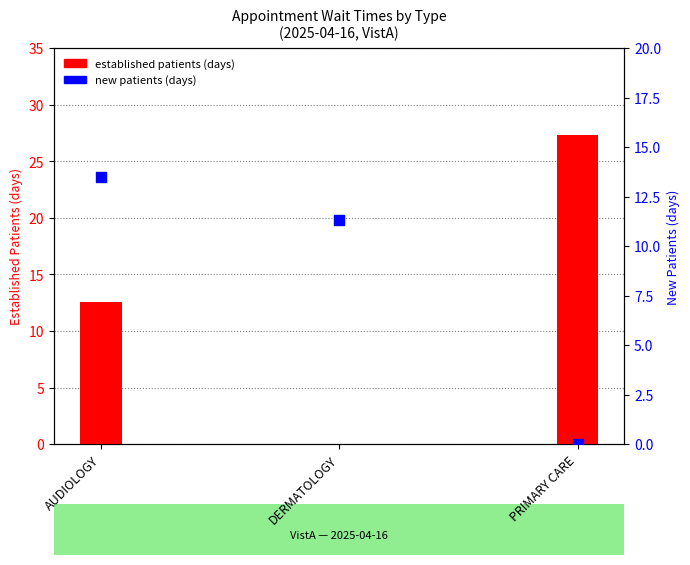

At how many categories does at least one series exceed 21?

1